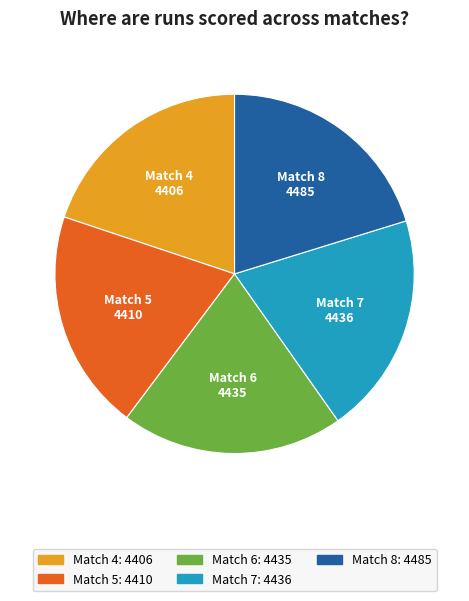

Does Match 6 account for over 50% of the chart?

No